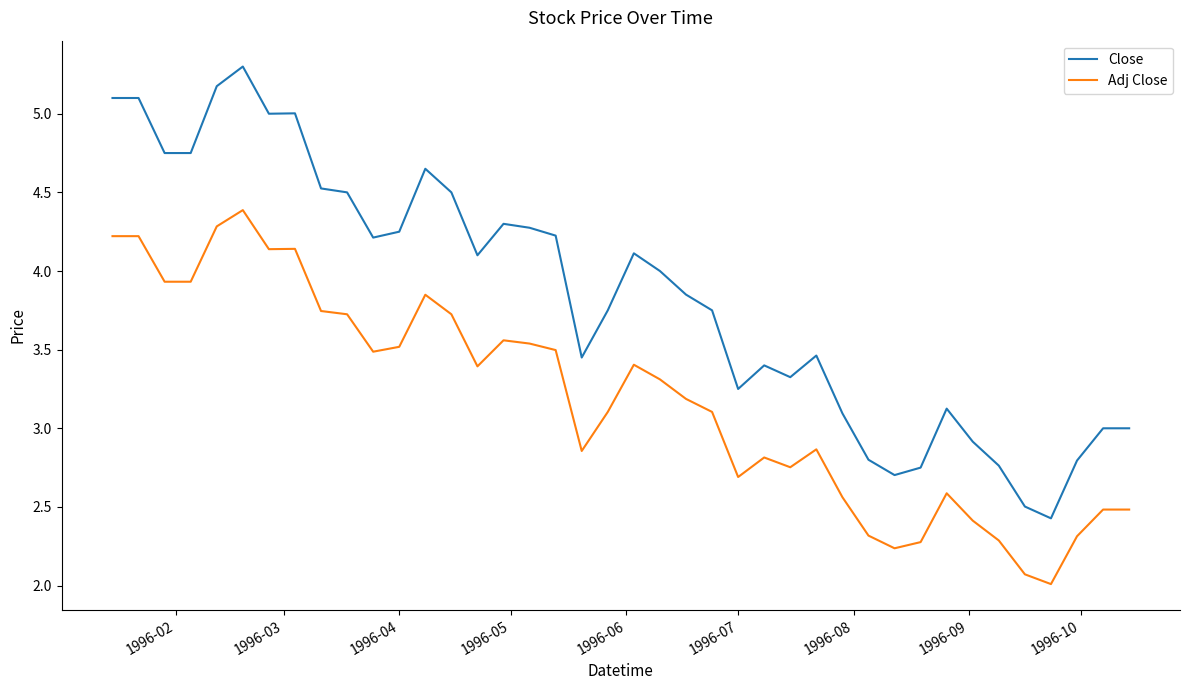

True or false: Close and Adj Close cross at least once.

False